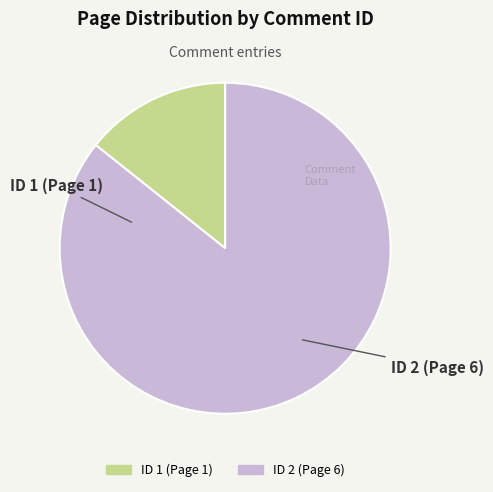

The ID 2 (Page 6) slice represents 86% of the pie. True or false?

True